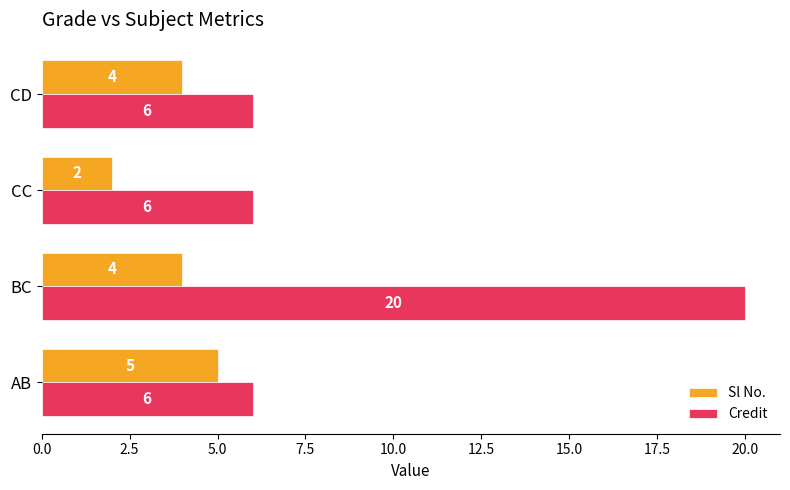

Count the Credit values in the range 6 to 20.

4